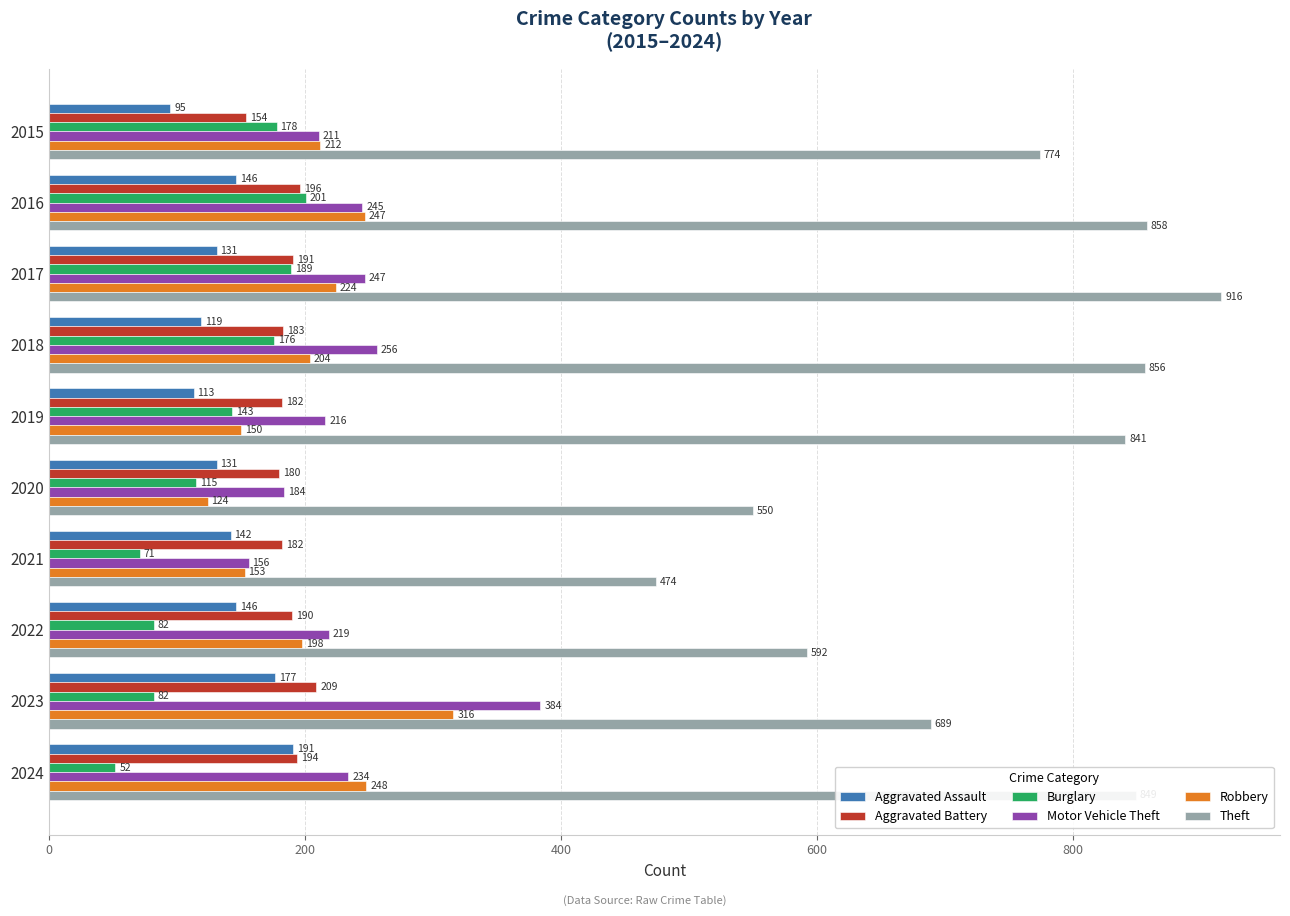

How many categories are shown in the chart?

10